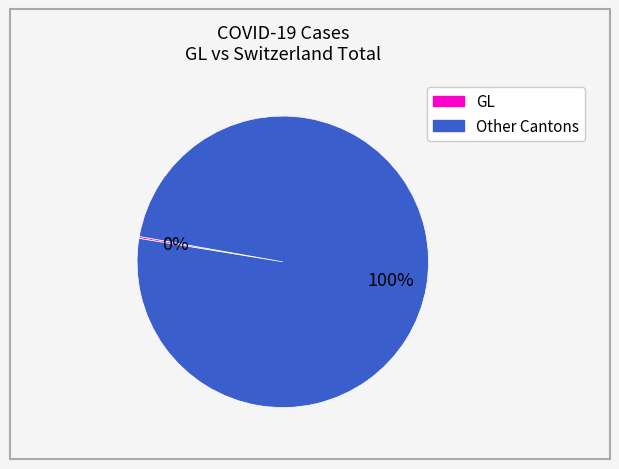

To the nearest percent, what is the difference between the largest and smallest slice percentages?

100%